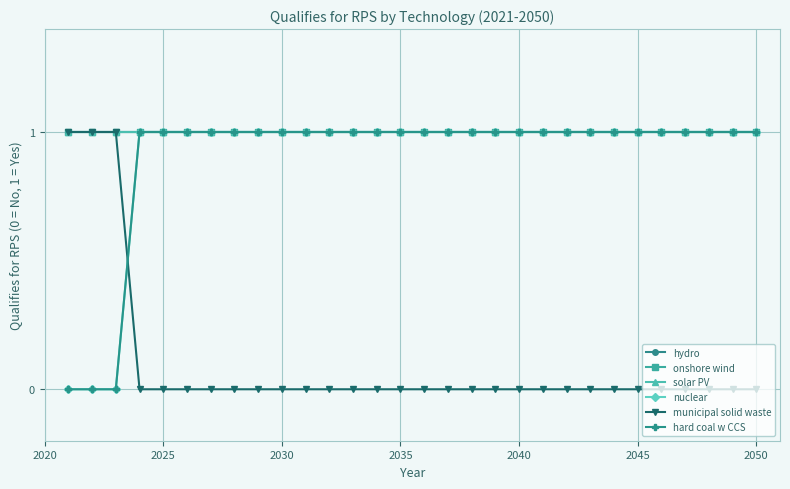

Does the chart display data point markers on the line(s)?

Yes